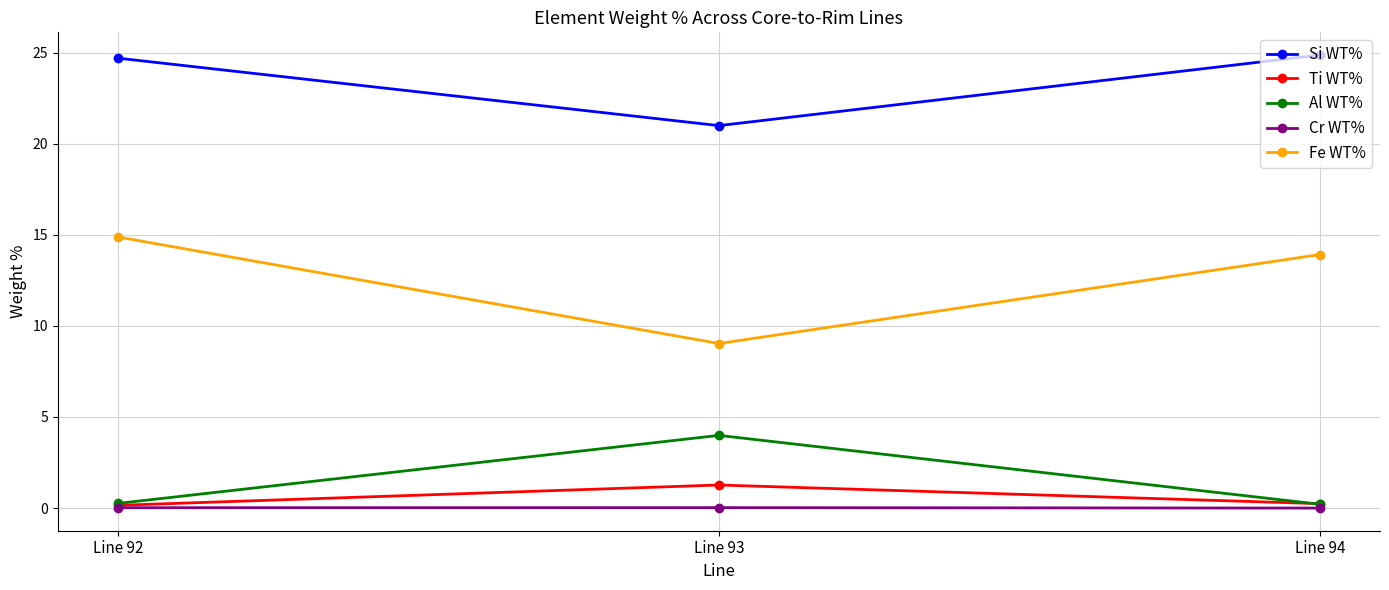

What is the value of the Si WT% point at the 1st from the left?

24.7